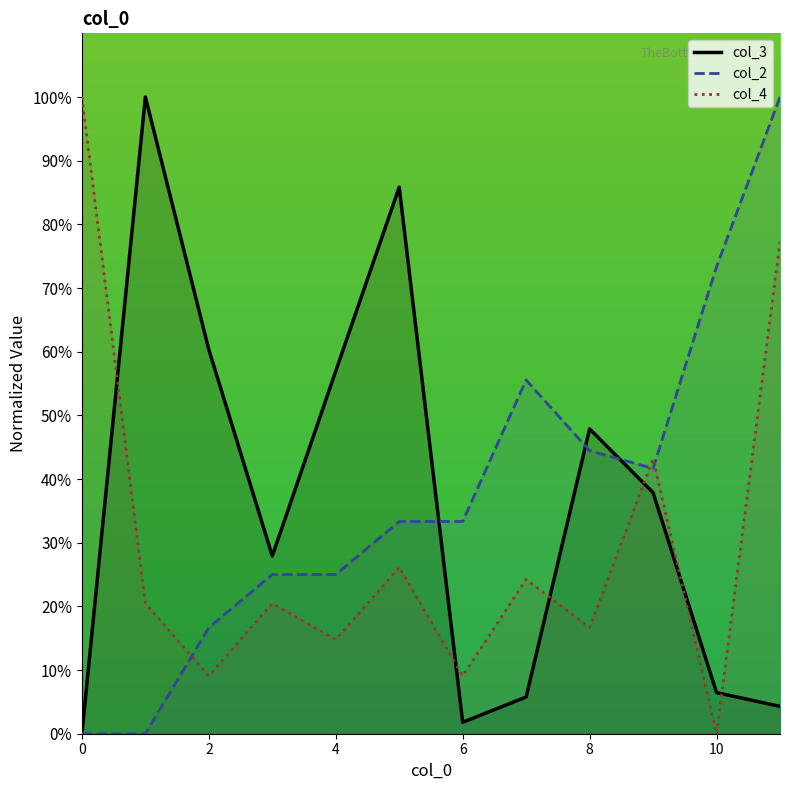

How many data points in col_3 are above 37?

6